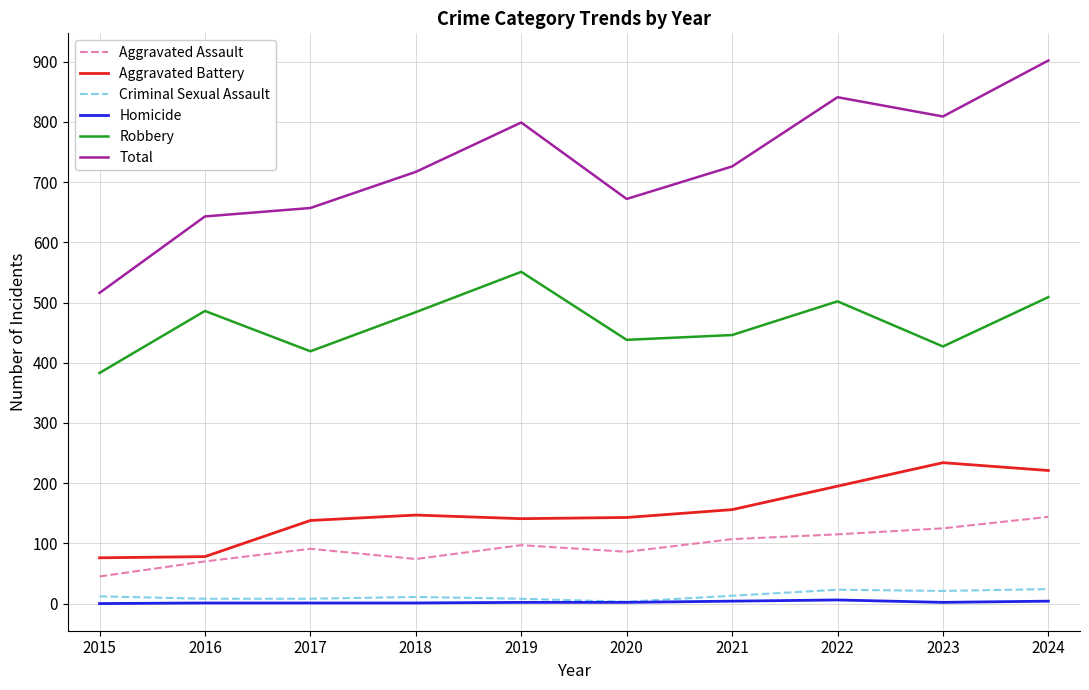

Which series has the largest total across all categories?

Total